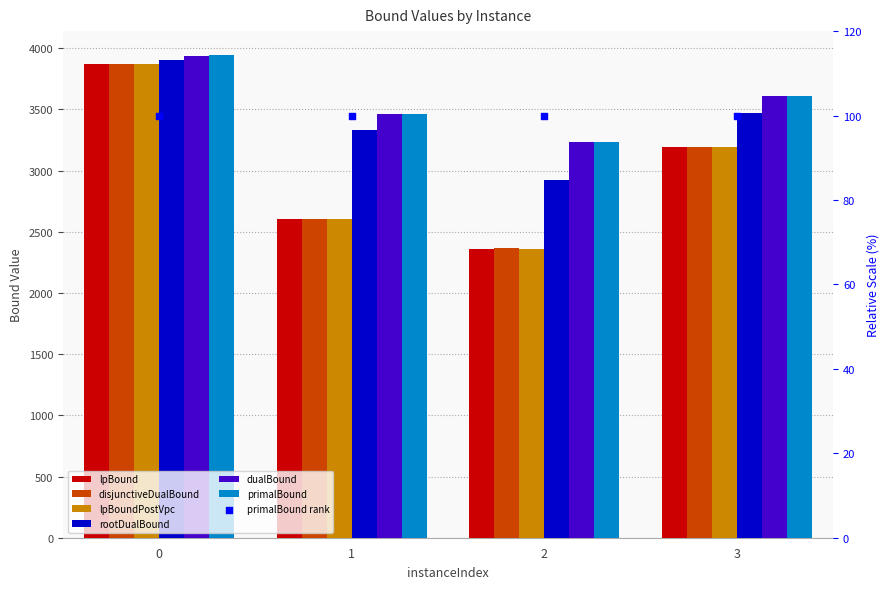

Which series contains the lowest Y value?

lpBound